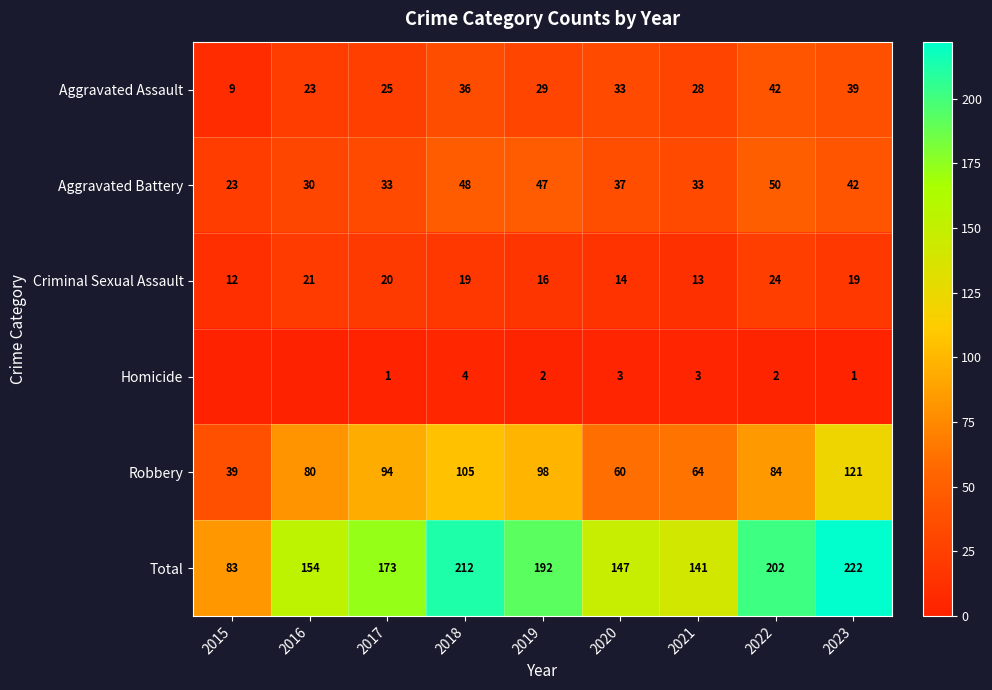

Between 2023 and 2018, which is larger?

2023